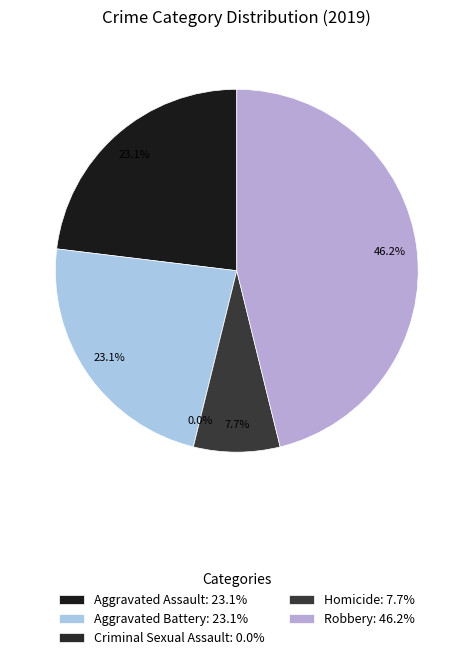

True or false: Aggravated Battery accounts for 23% of the total.

True